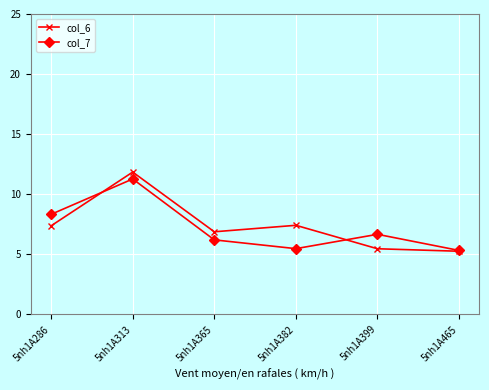

How many interior local valleys does the col_6 series have?

1